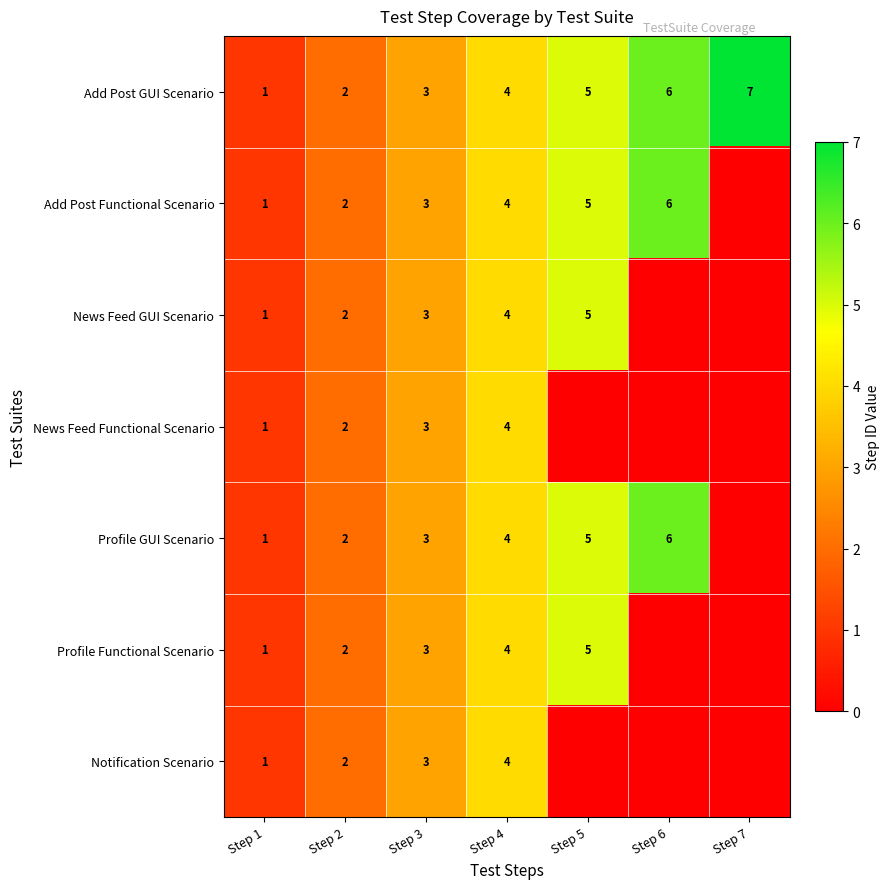

List the labels in order of Add Post GUI Scenario value, smallest first.

Step 1, Step 2, Step 3, Step 4, Step 5, Step 6, Step 7